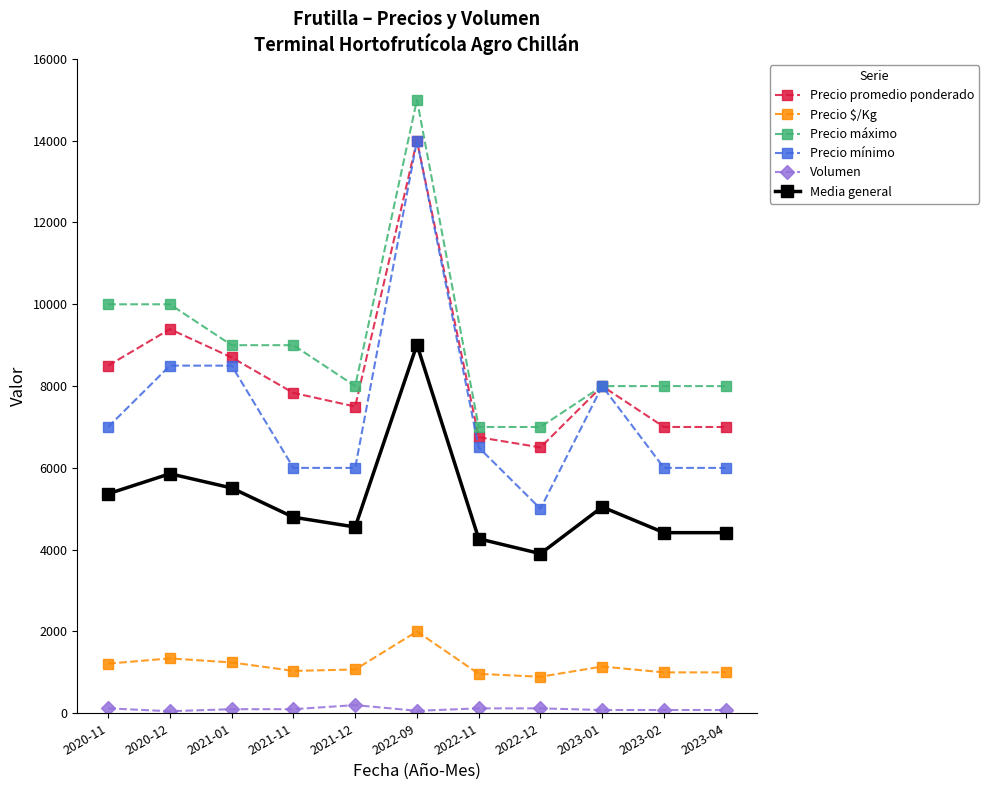

The value of Precio máximo at 2021-01 is 12306.1. True or false?

False